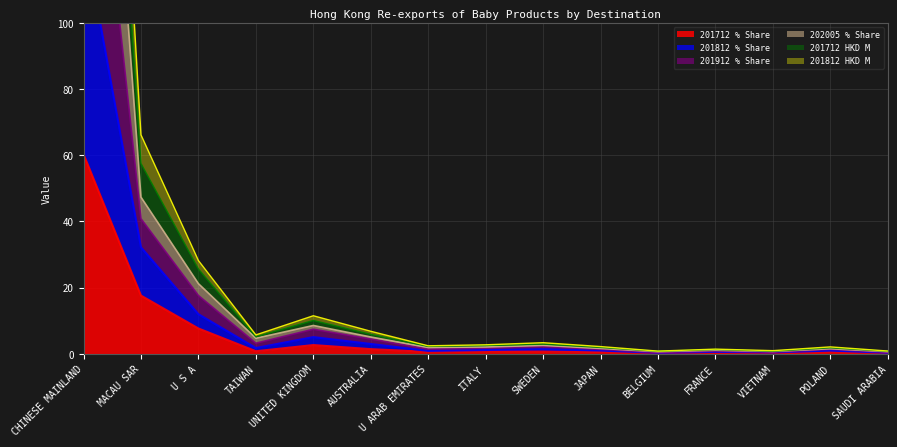

Which series has the largest range (max minus min)?

201812 HKD M